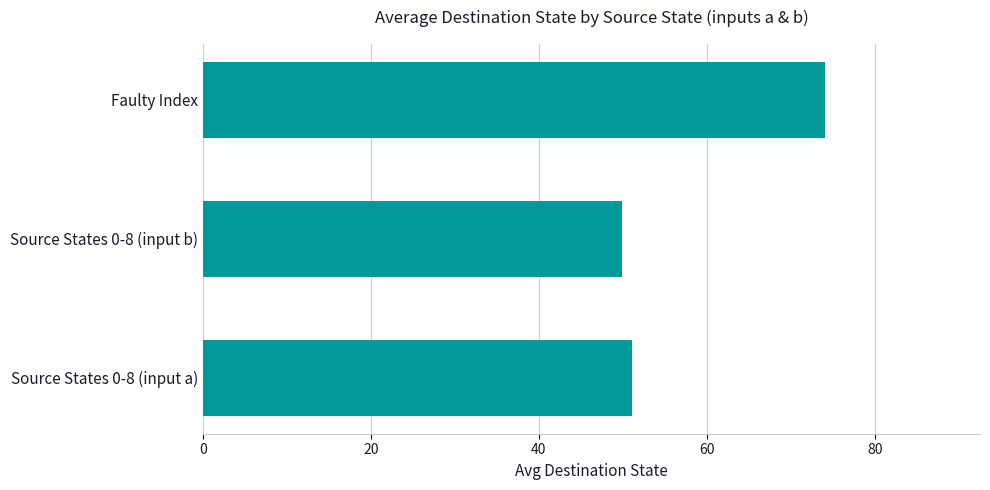

What is the sum of the values at Source States 0-8 (input b) and Faulty Index?

123.9